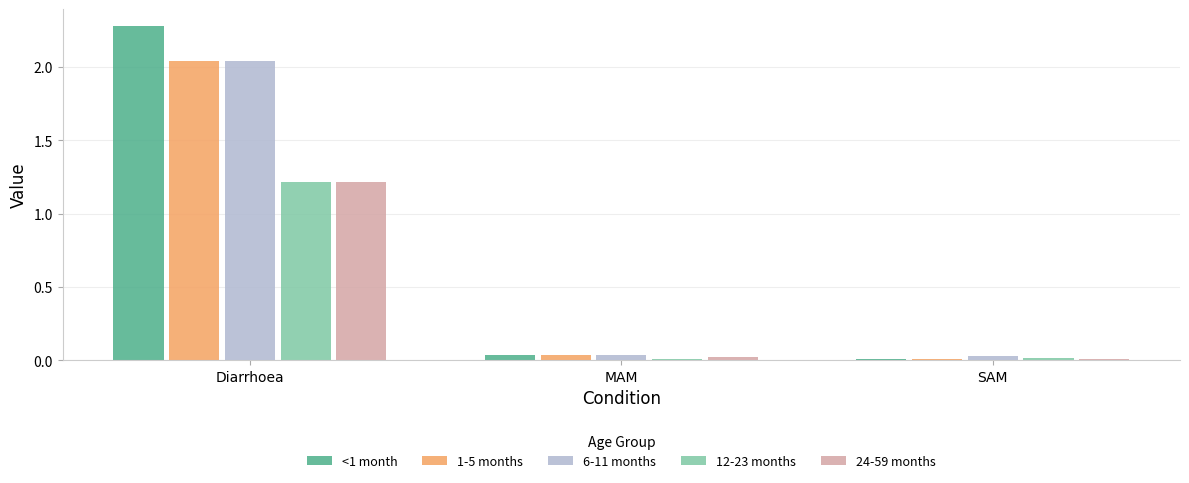

Which series changed the most between Diarrhoea and MAM?

<1 month